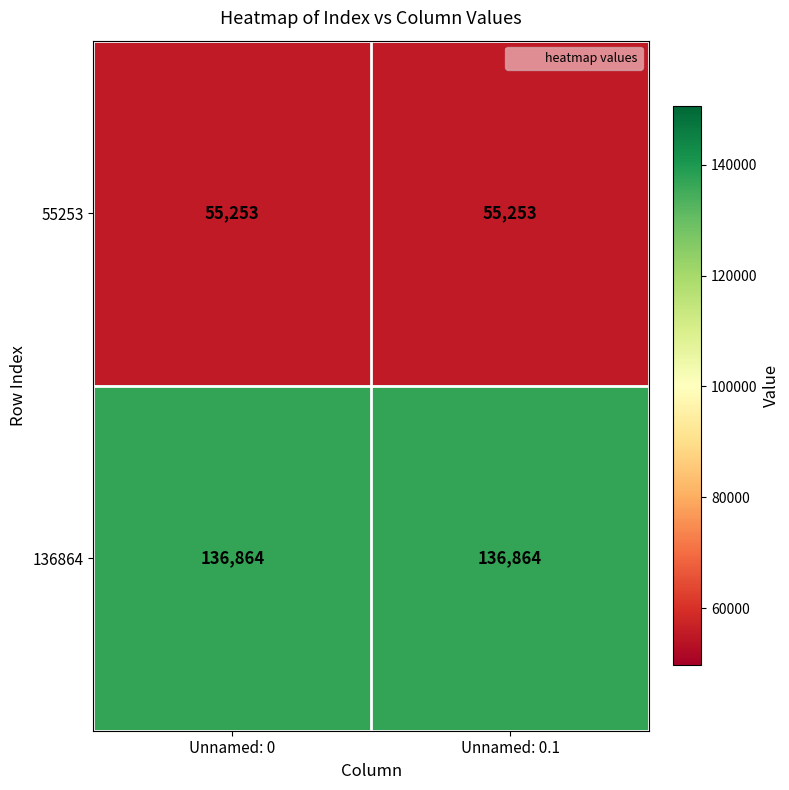

What is the smallest value displayed?

55253